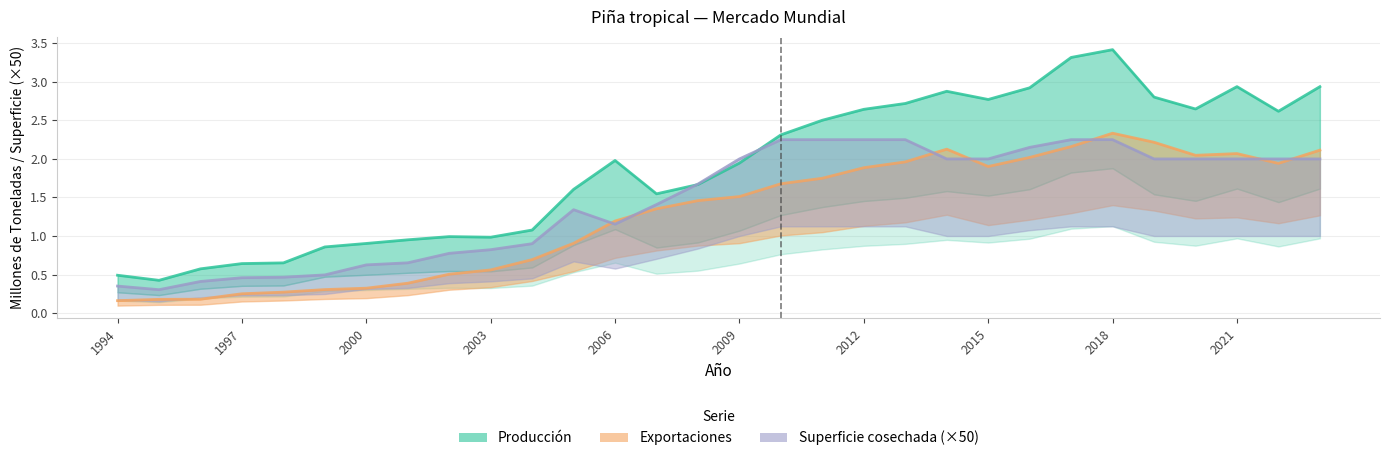

How many data points does each series have?

30